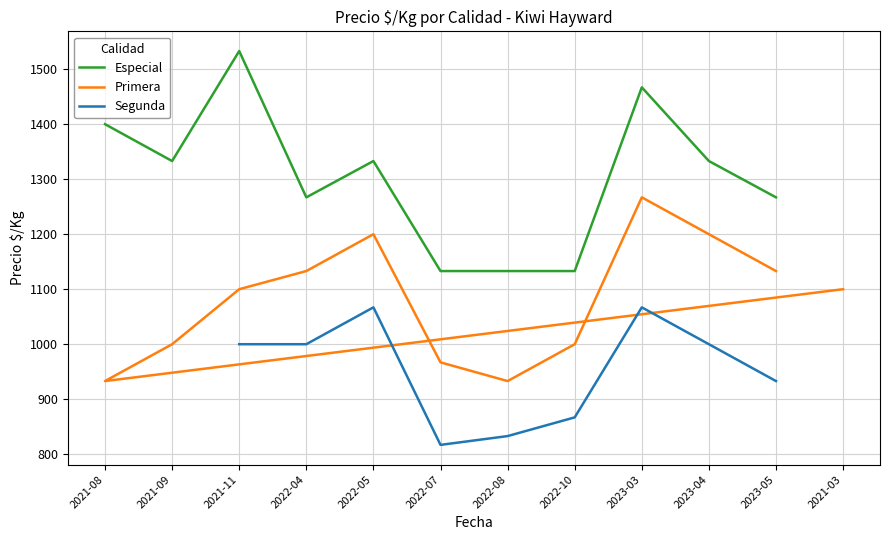

What is the spread (max minus min) of values at 2023-03?

400